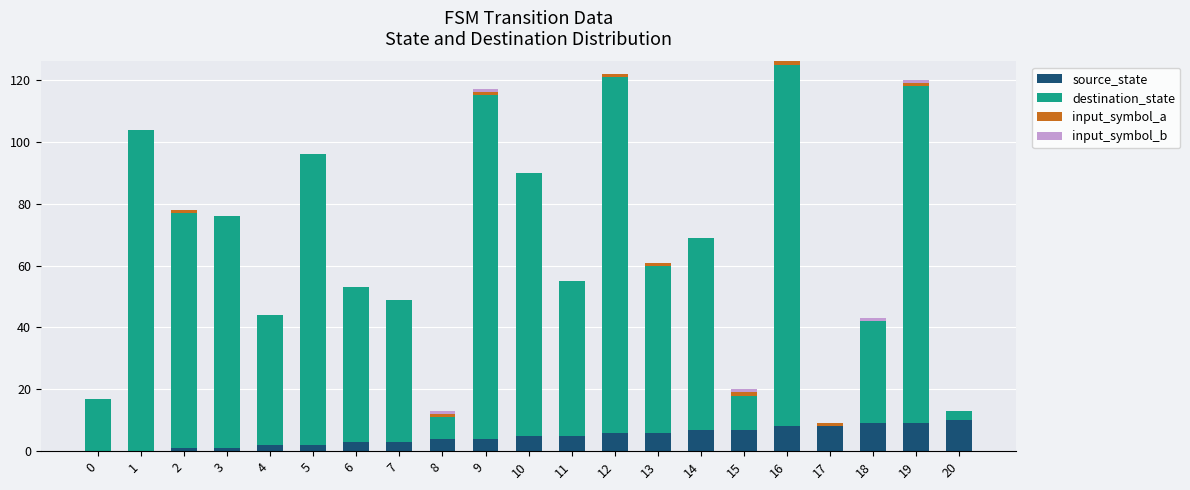

Is it true that source_state equals 3 at 19?

False